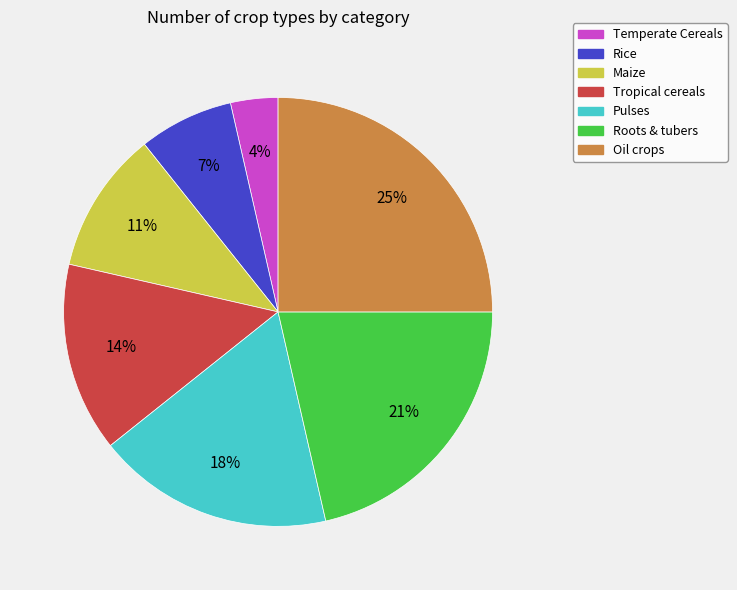

Which slice is the smallest?

Temperate Cereals